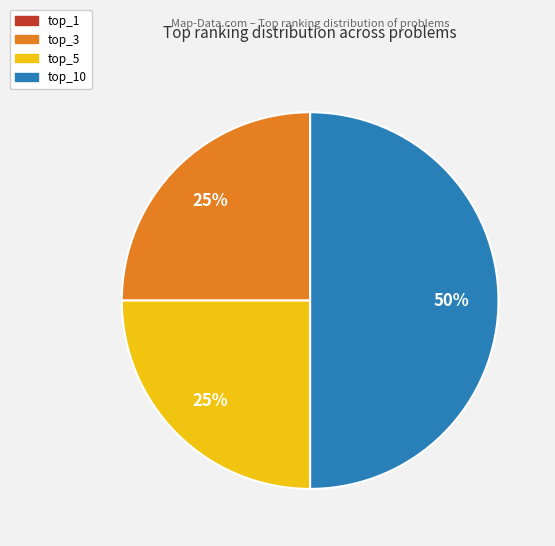

To the nearest percent, what is the average slice percentage?

25%